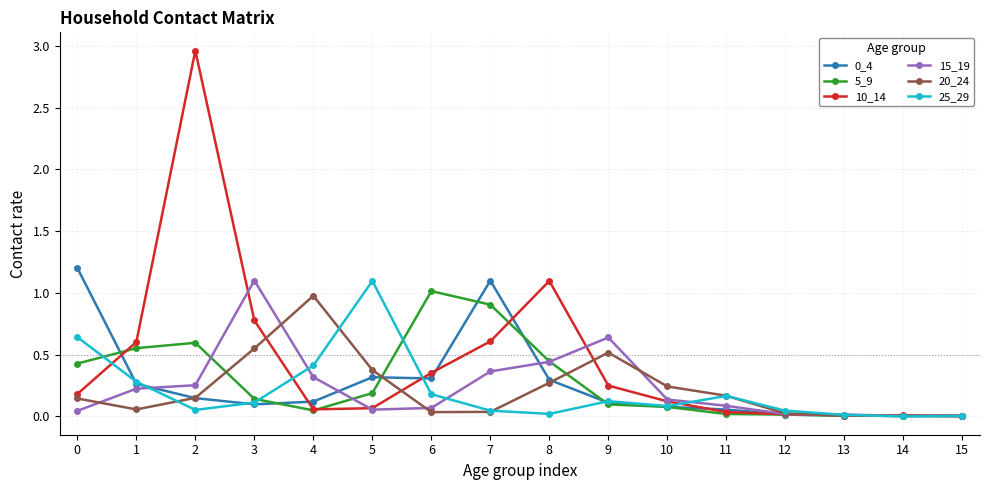

Which series has the widest spread of values?

10_14